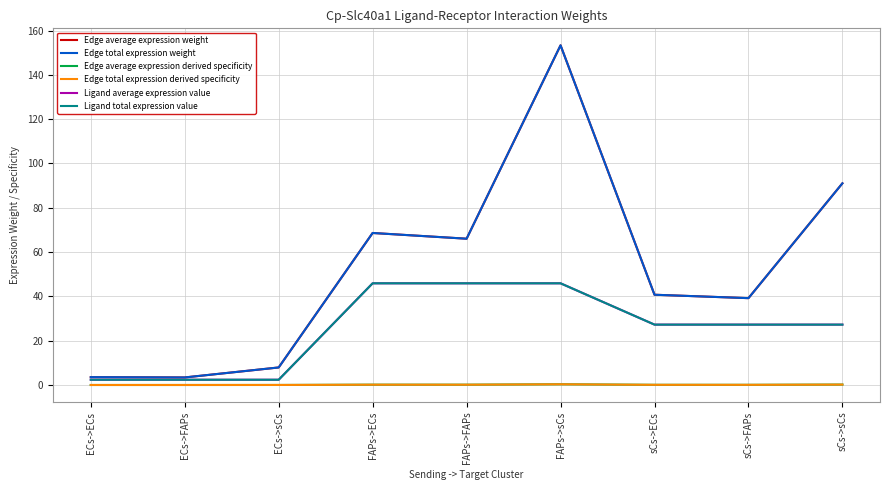

At which label does Edge average expression weight reach its peak?

FAPs->sCs